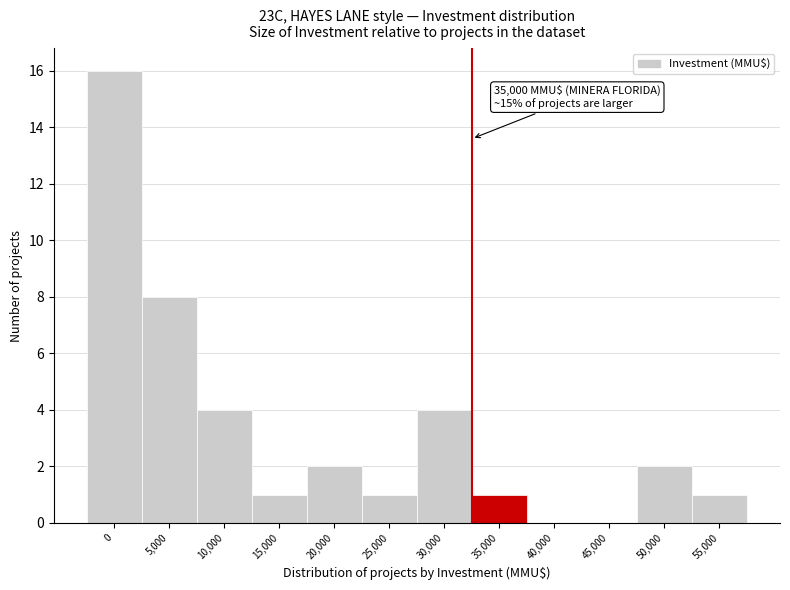

Reading left to right, what are all the values shown in this chart?

0=16	5,000=8	10,000=4	15,000=1	20,000=2	25,000=1	30,000=4	35,000=1	40,000=0	45,000=0	50,000=2	55,000=1